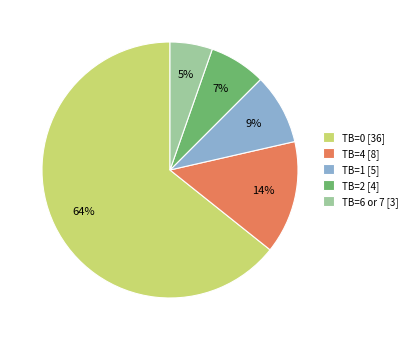

Is there a majority slice in this chart?

Yes